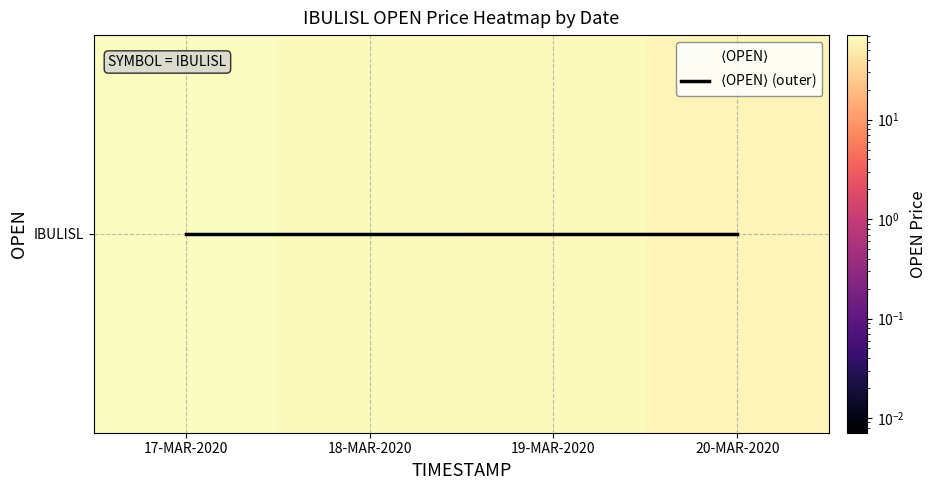

At which category is the sum across all series the highest?

17-MAR-2020